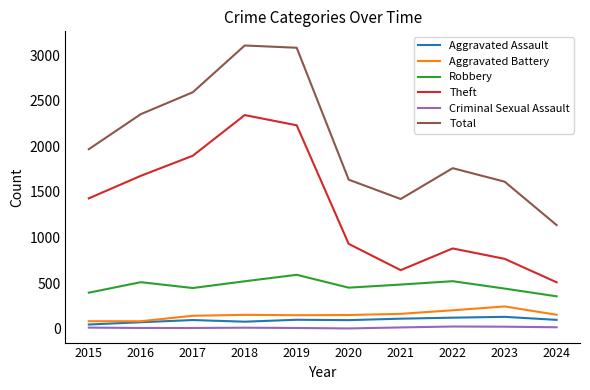

Does the chart have visible grid lines?

No